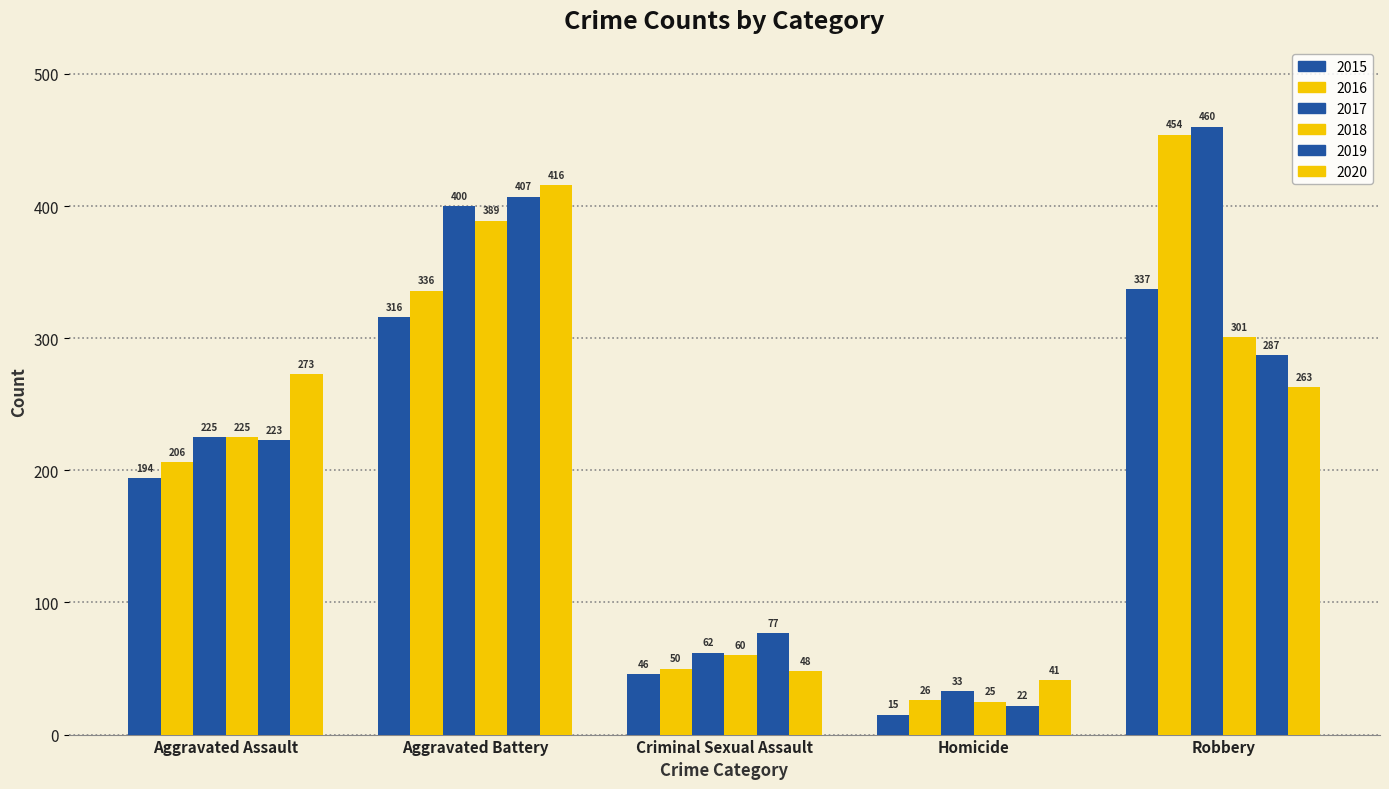

Between Criminal Sexual Assault and Aggravated Assault, which is larger?

Aggravated Assault